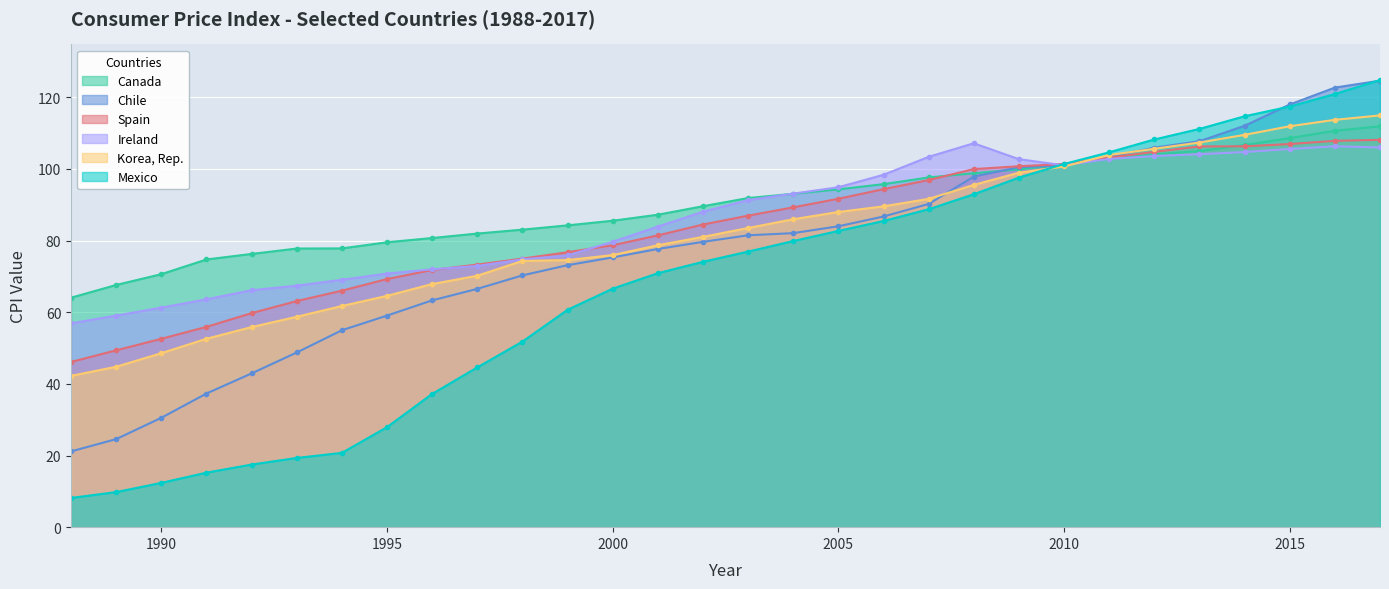

Which series has the largest total across all categories?

Canada